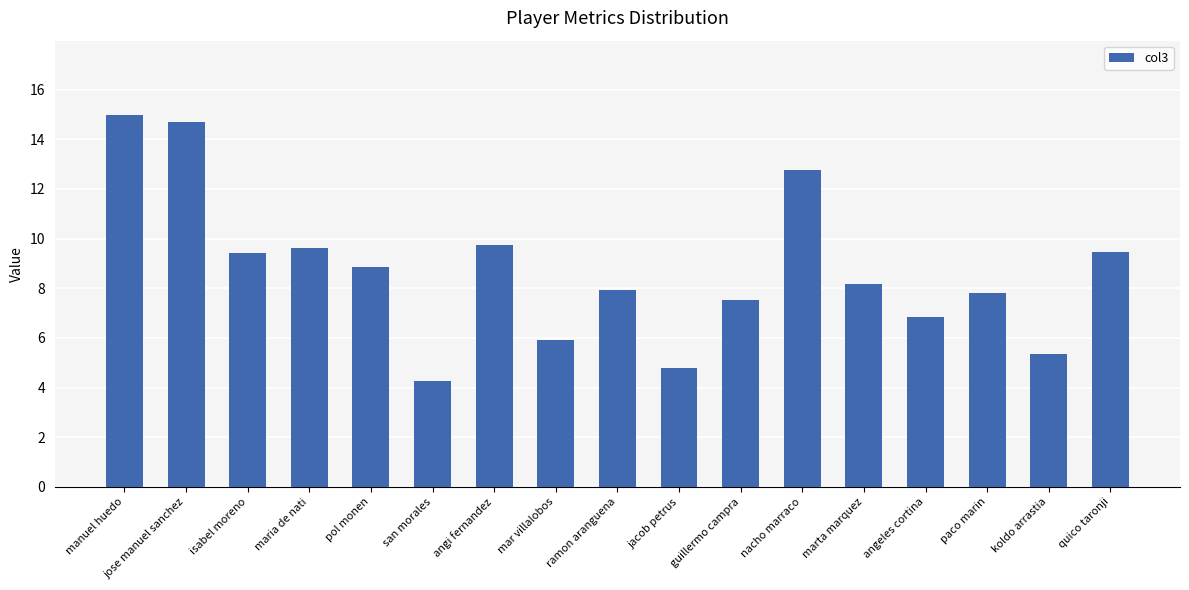

True or false: the data shows 2.6 at pol monen.

False